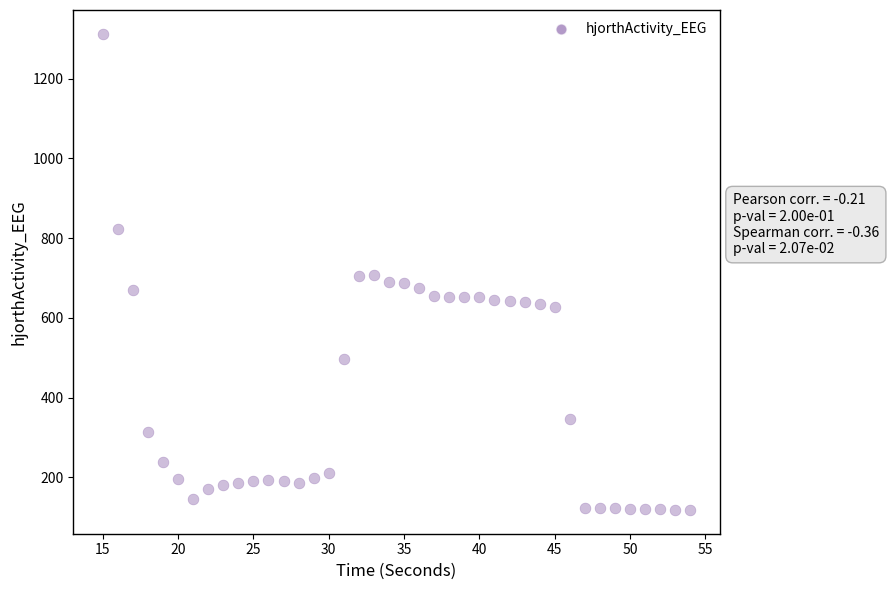

What is the range of Y values (max minus min)?

1194.5